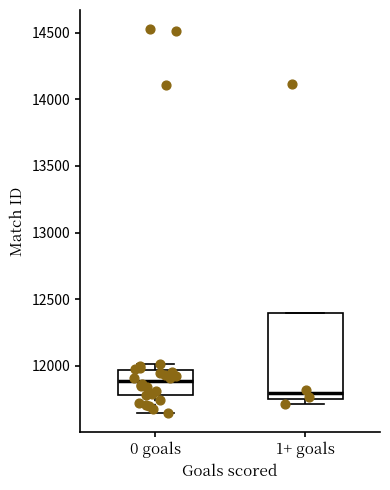

Which box's median line is the lowest?

1+ goals